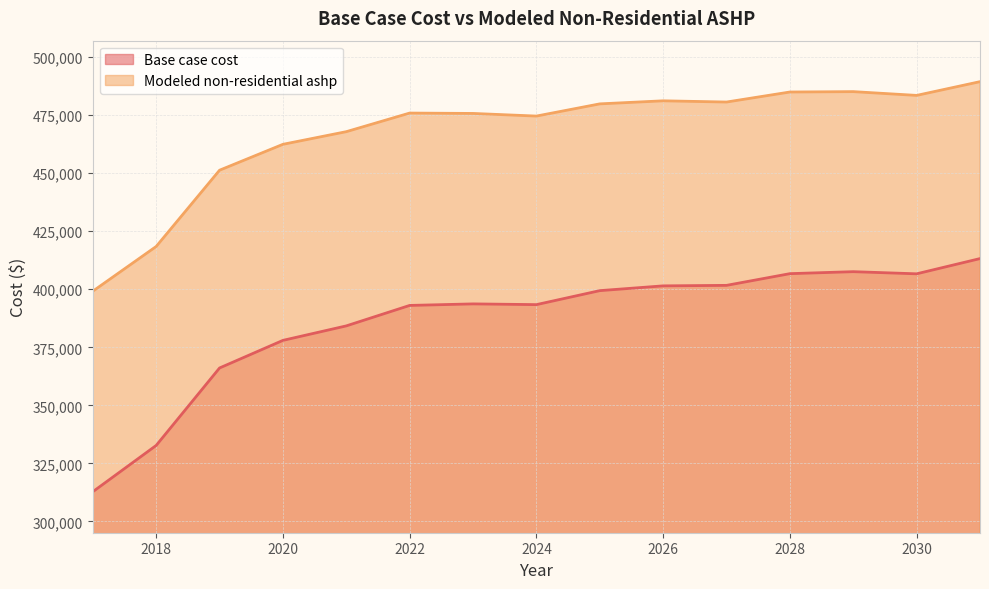

What is the spread (max minus min) of values at 2021?

83647.2